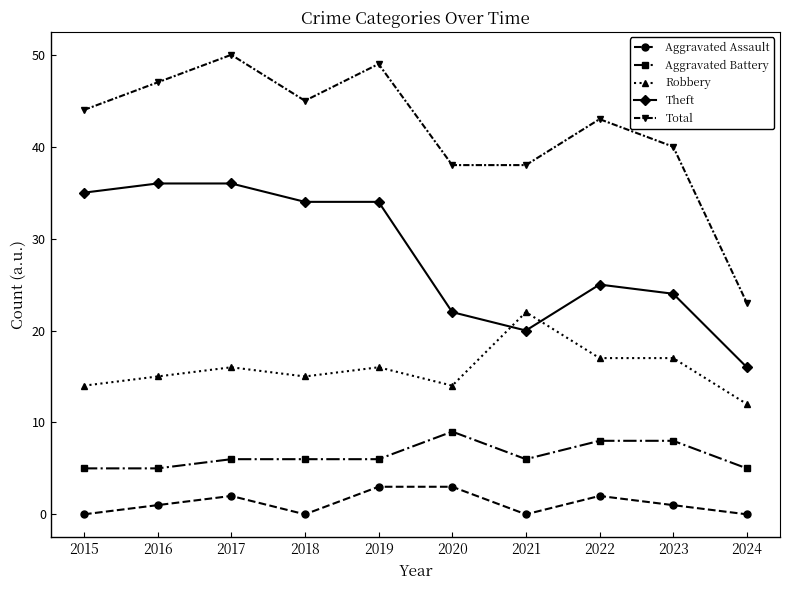

Is this an area chart (filled region under the line)?

No